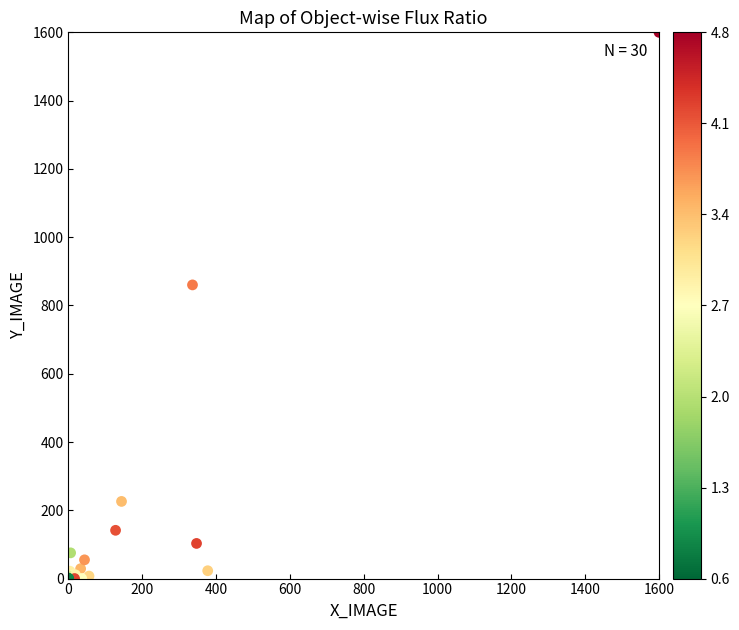

What Y value in the scatter plot is closest to 800?

860.2